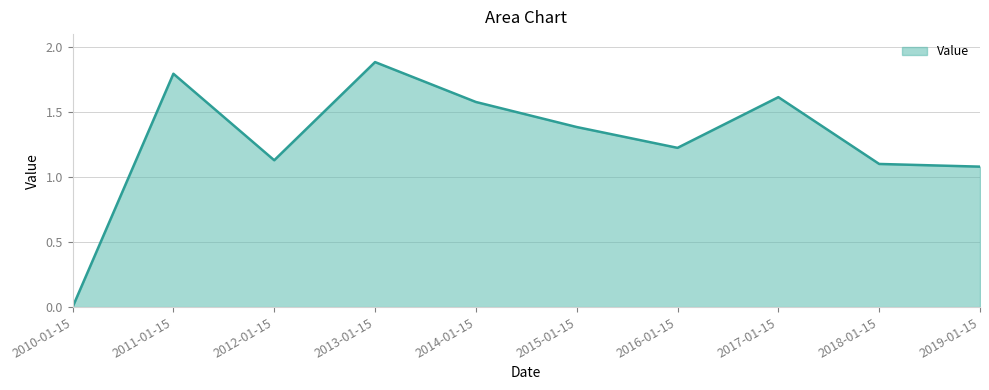

True or false: the data shows 0.0 at 2010-01-15.

True